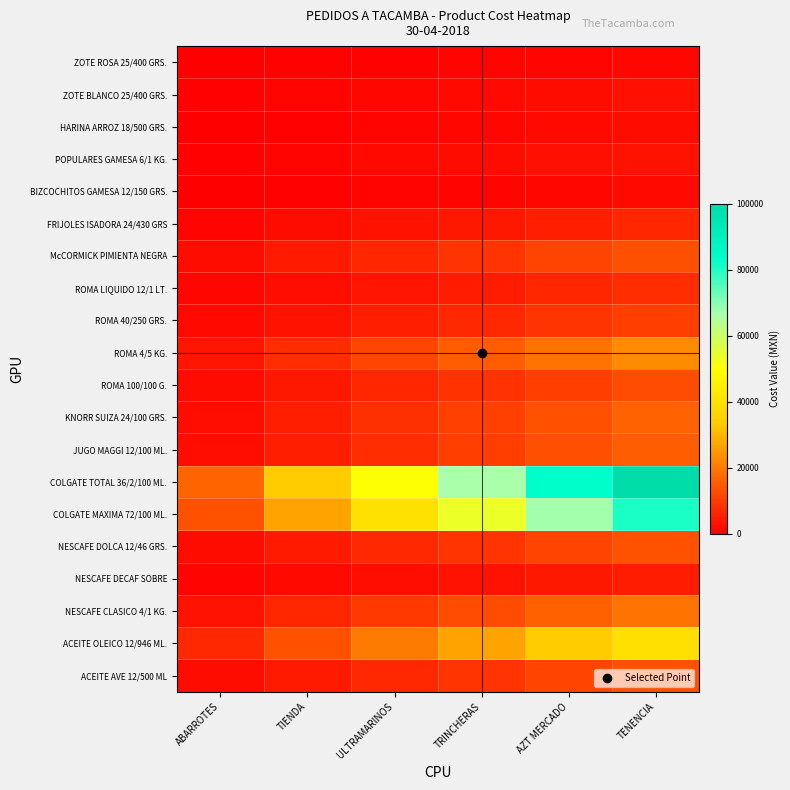

What is the total value across all series at TENENCIA?

387372.5